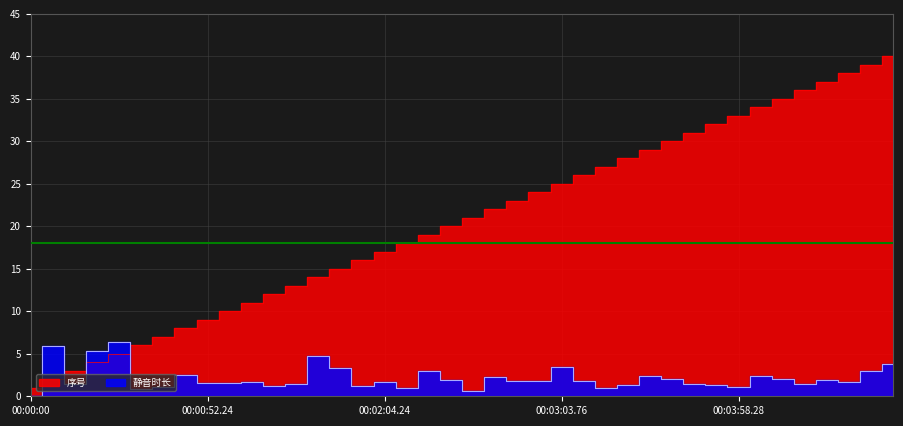

Is the value of 序号 at 12 greater than the value of 静音时长 at 37?

Yes